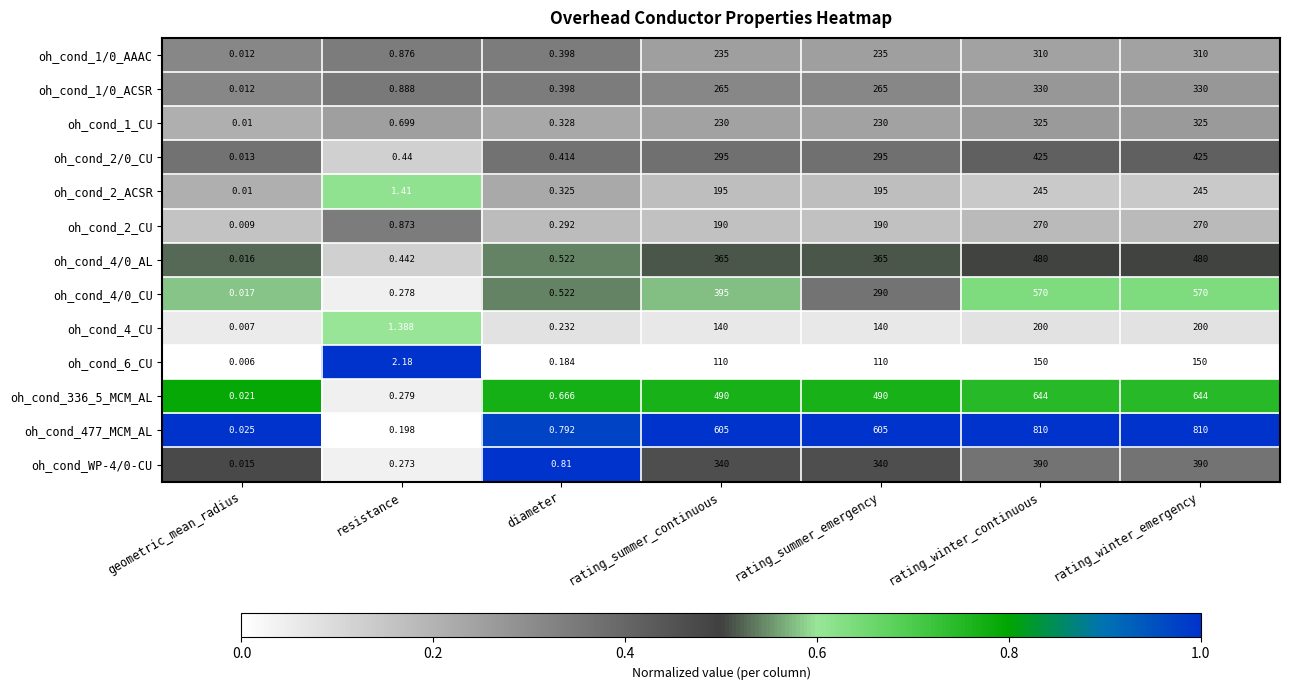

Is the value of oh_cond_4/0_AL at rating_summer_continuous greater than the value of oh_cond_477_MCM_AL at geometric_mean_radius?

Yes